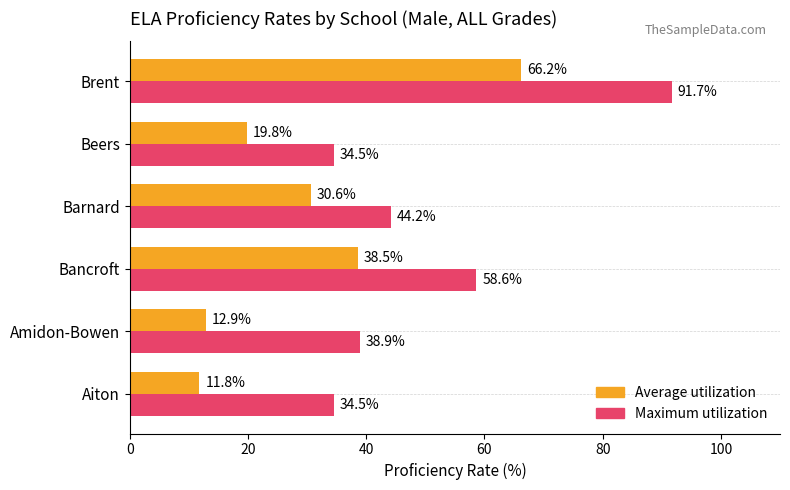

List the series in order of their peak value, highest first.

Maximum utilization, Average utilization